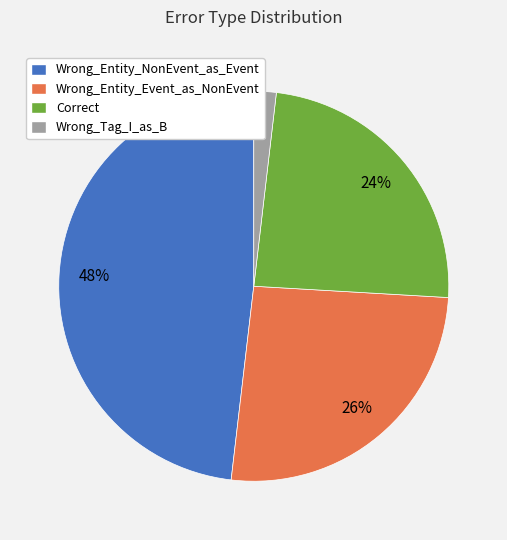

Is the sum of Wrong_Tag_I_as_B and Correct greater than half?

No